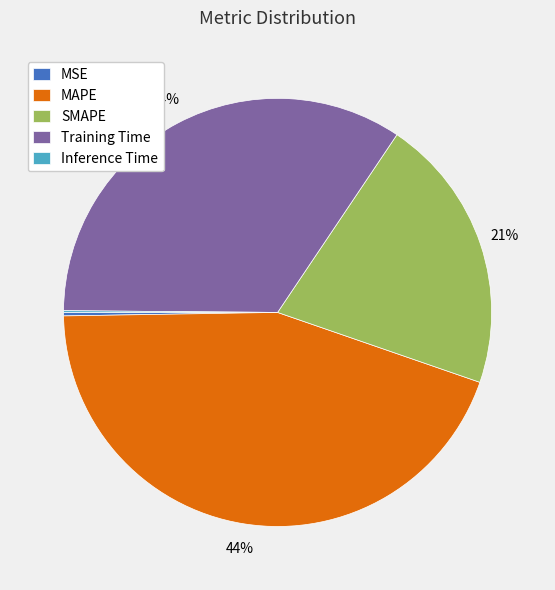

Is there any slice that represents more than half of the pie?

No